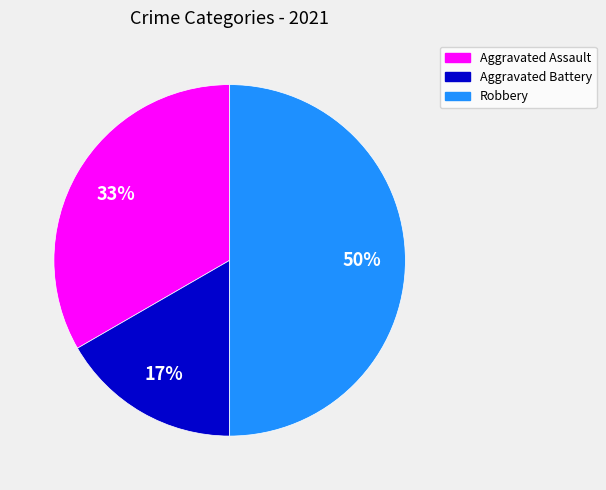

To the nearest percent, what is the average slice percentage?

33%